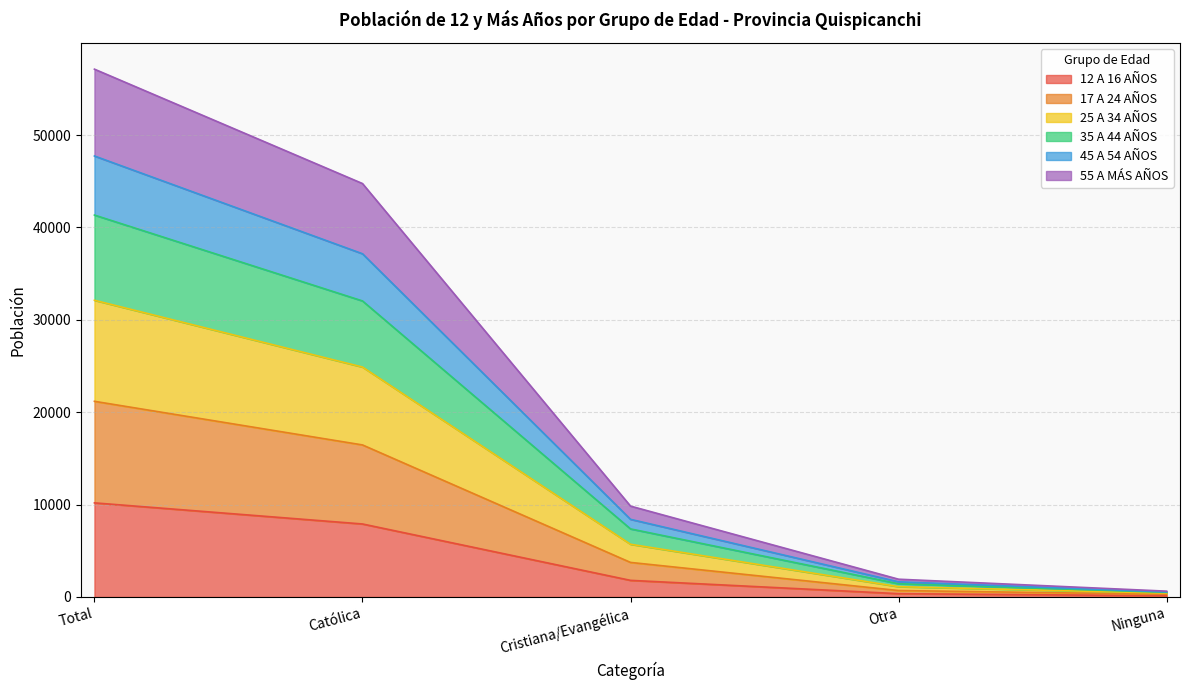

What is the lowest value of the 17 A 24 AÑOS series?

290